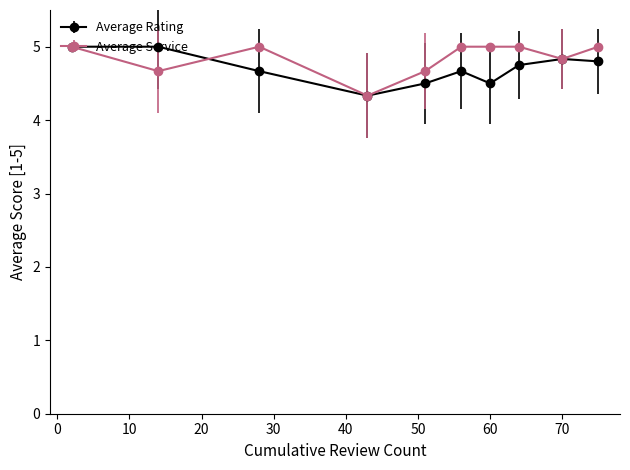

Reading right to left, extract all data points from this chart.

Average Rating: 4.8	4.8	4.8	4.5	4.7	4.5	4.3	4.7	5.0	5.0
Average Service: 5.0	4.8	5.0	5.0	5.0	4.7	4.3	5.0	4.7	5.0